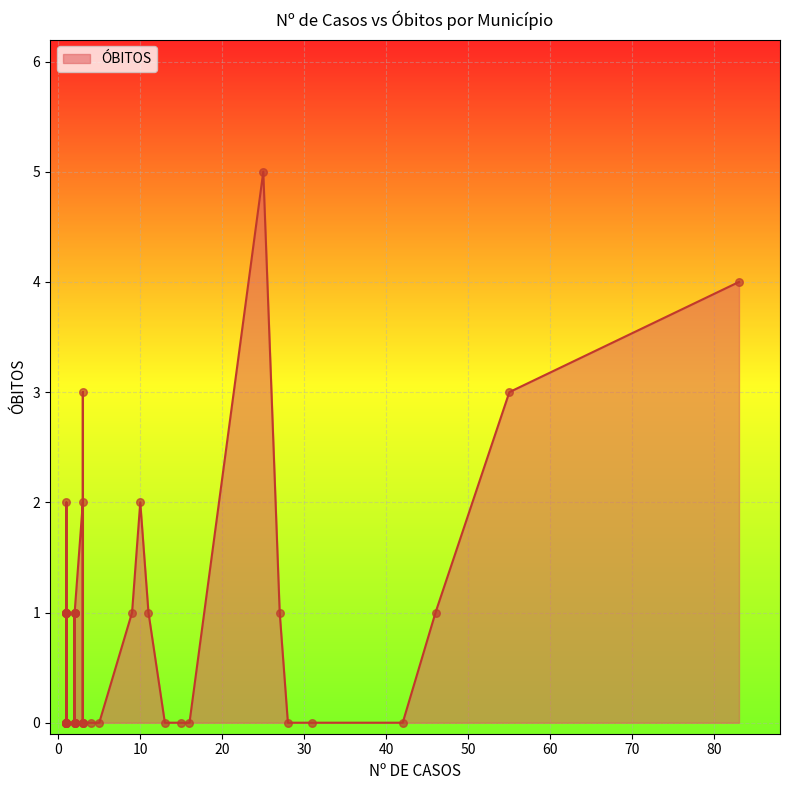

Between 13 and 39, which is larger?

13